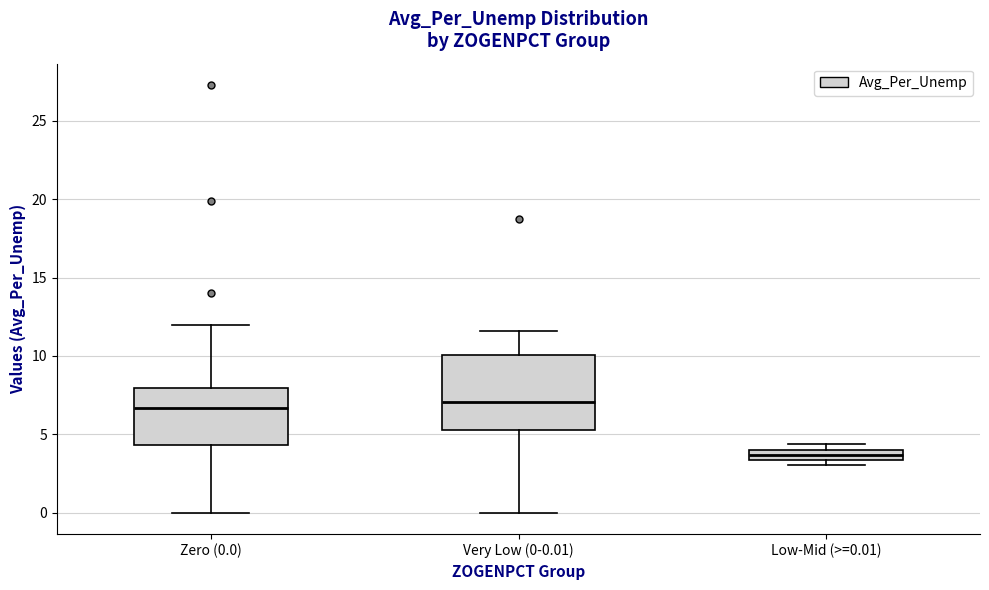

Comparing the boxes themselves (not the whiskers), which one is the tallest?

Very Low (0-0.01)